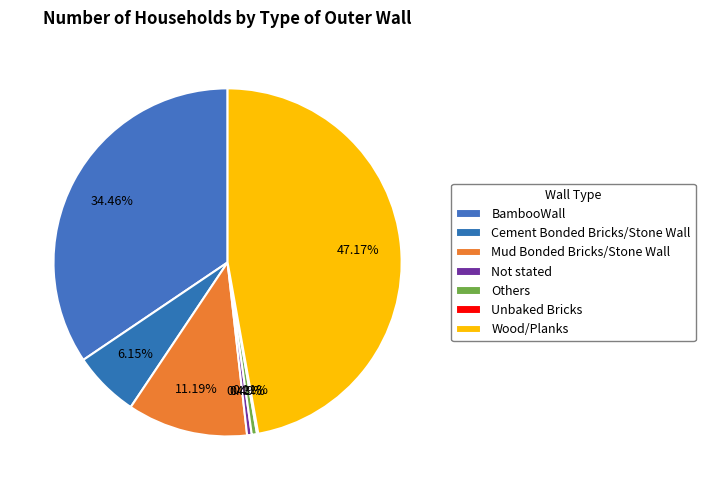

Which category has the biggest portion of the pie?

Wood/Planks